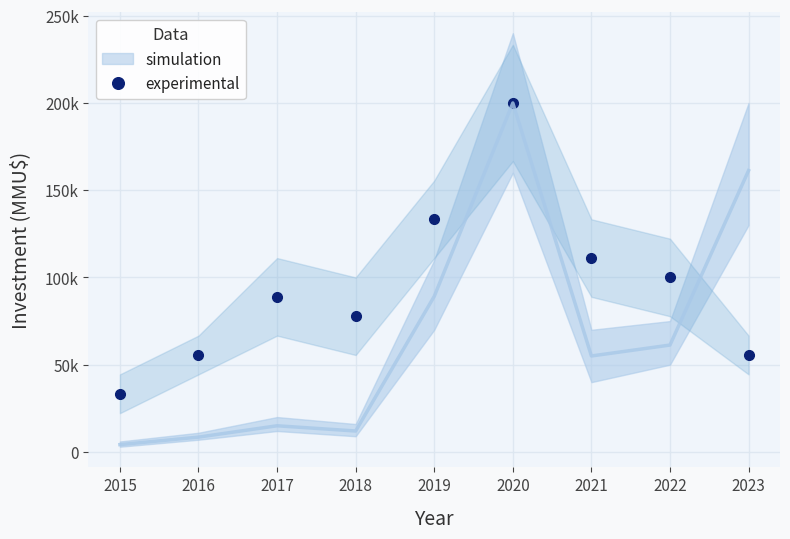

List the labels in order of value, largest first.

2020, 2019, 2021, 2022, 2017, 2018, 2016, 2023, 2015